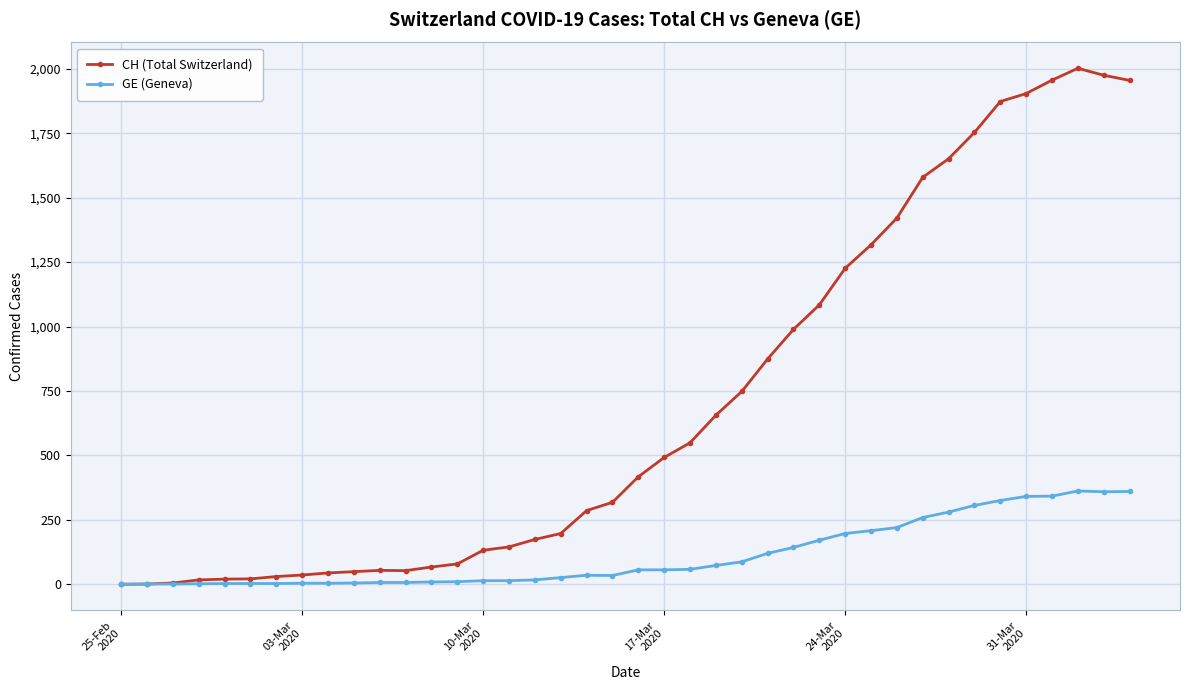

Which series has the largest range (max minus min)?

CH (Total Switzerland)